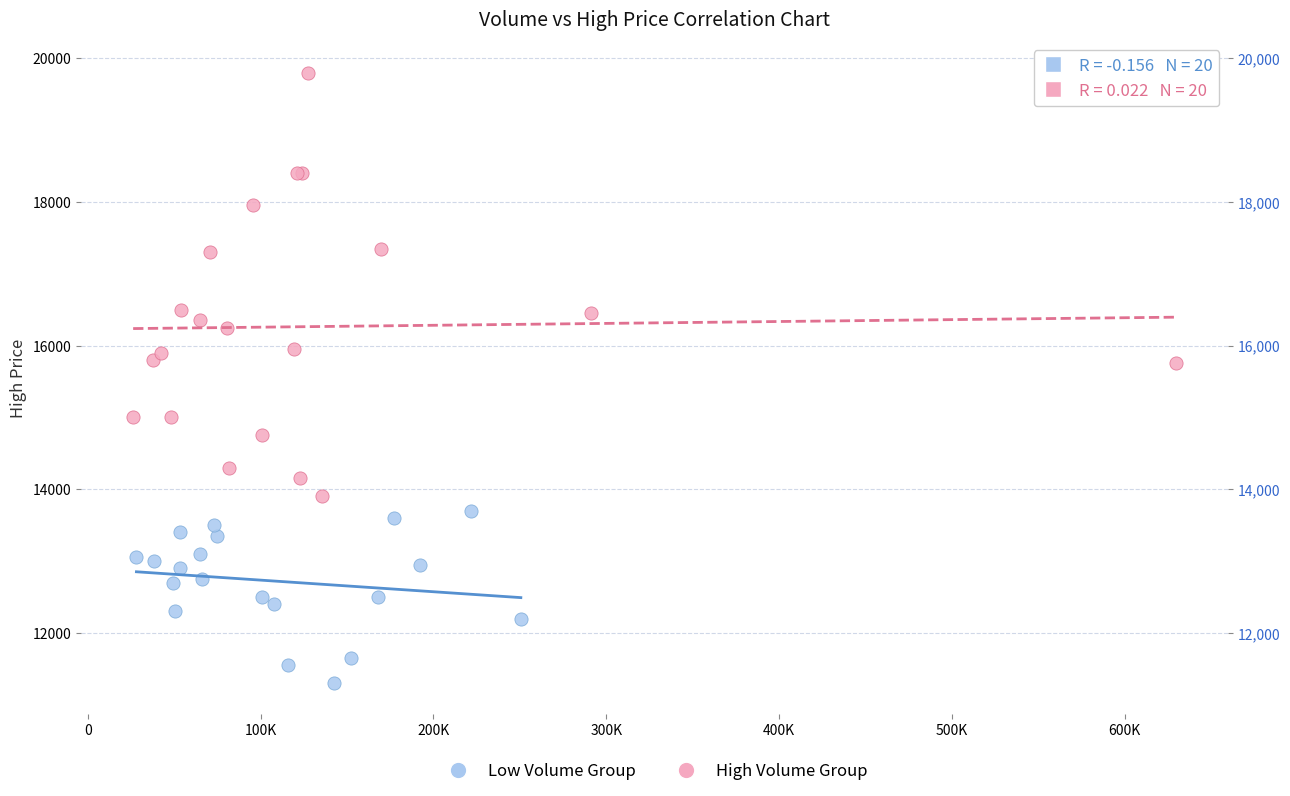

Which series contains the highest Y value?

High Volume Group